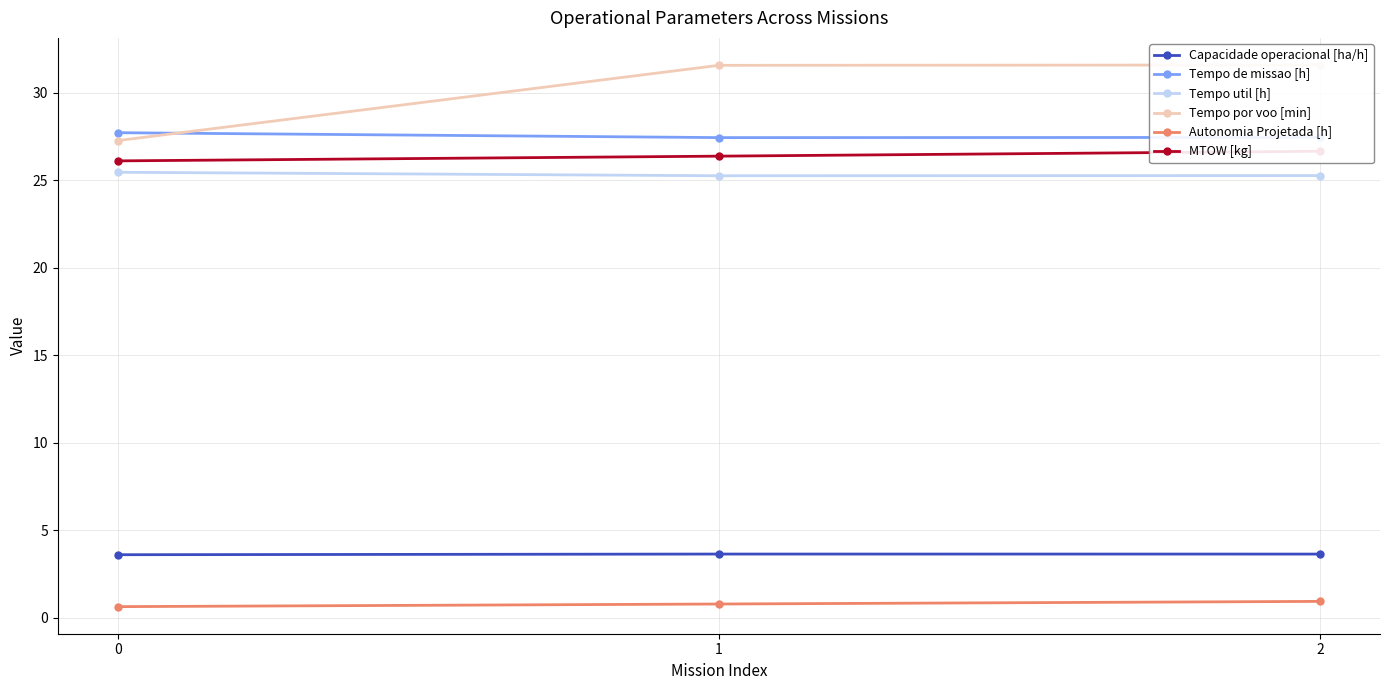

List the labels in order of Tempo por voo [min] value, smallest first.

0, 1, 2